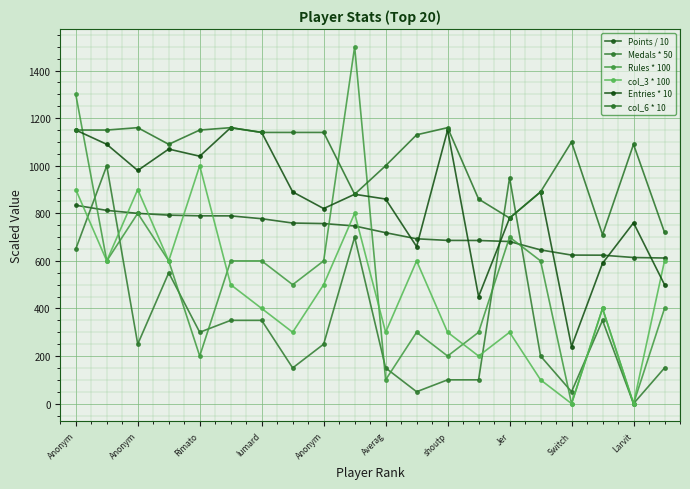

What is the value of the Entries * 10 point at the 1st from the left?

1150.0